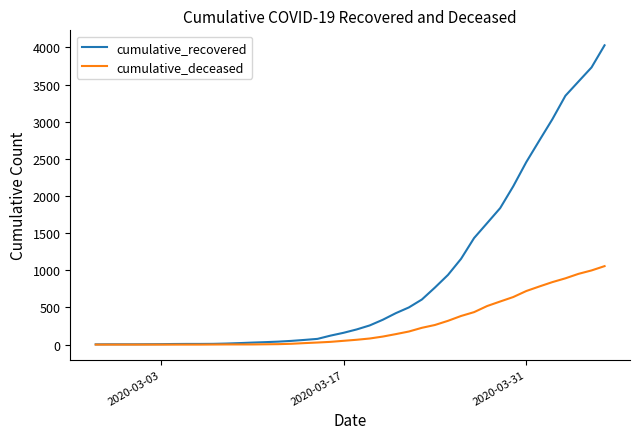

What is the maximum value for cumulative_deceased?

1056